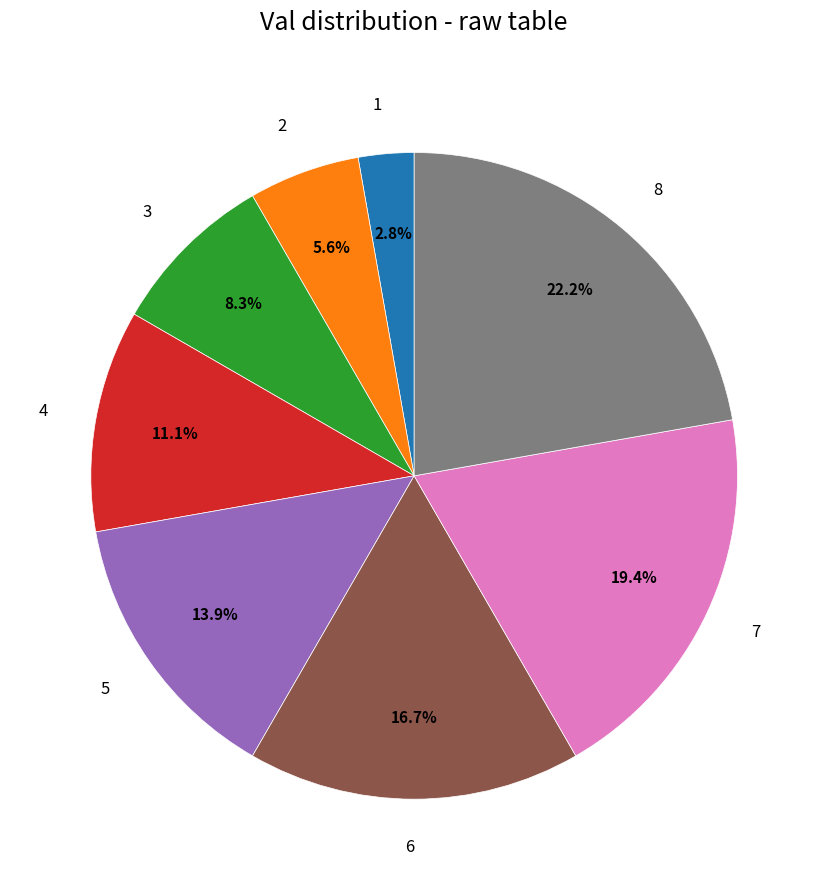

Is there any slice that represents more than half of the pie?

No